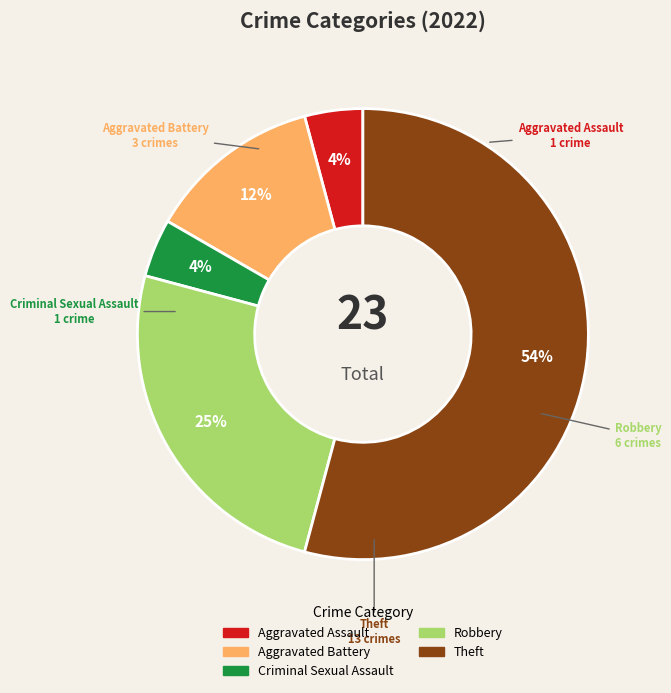

Is the sum of Theft and Aggravated Battery greater than half?

Yes